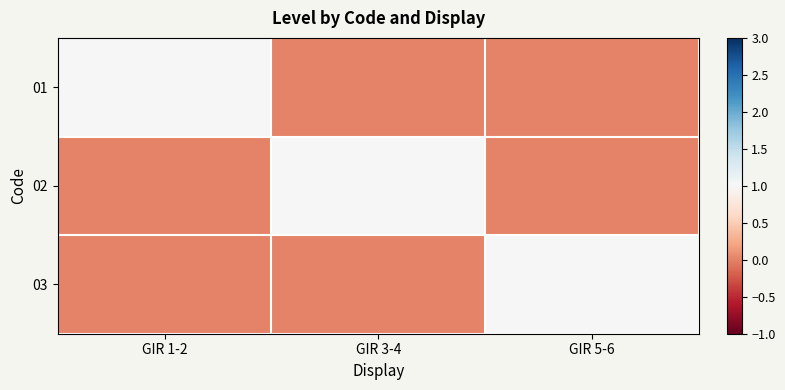

Count the number of categories in the chart.

3